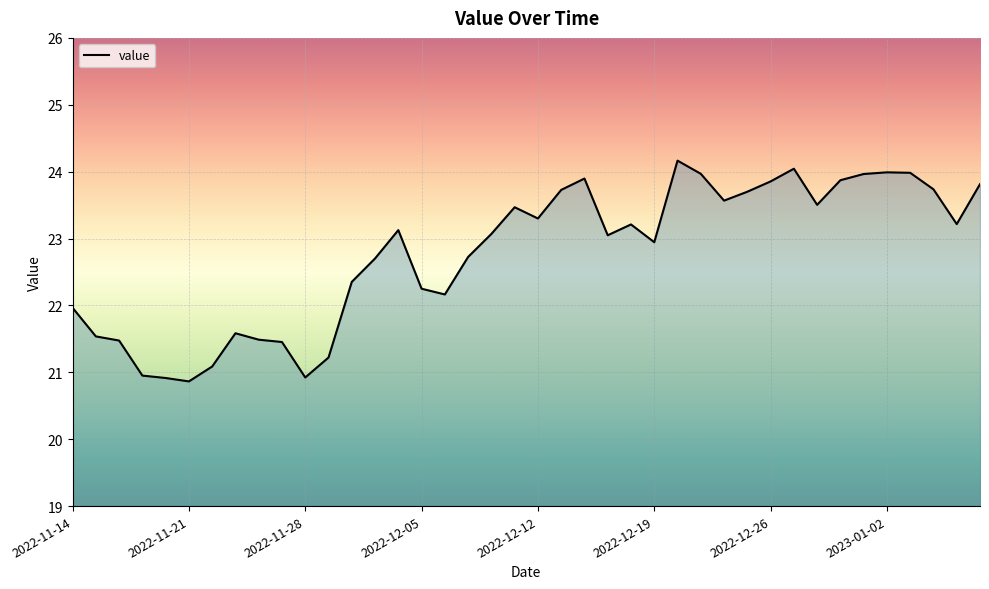

What is the difference between the maximum and minimum values?

3.3